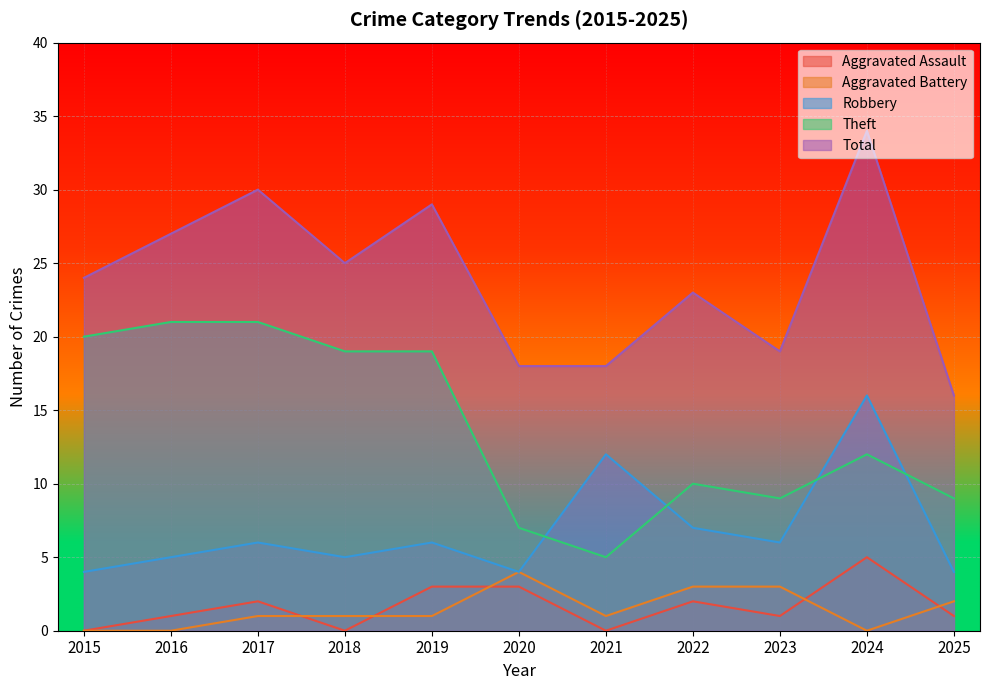

Which series changed the most between 2015 and 2017?

Total